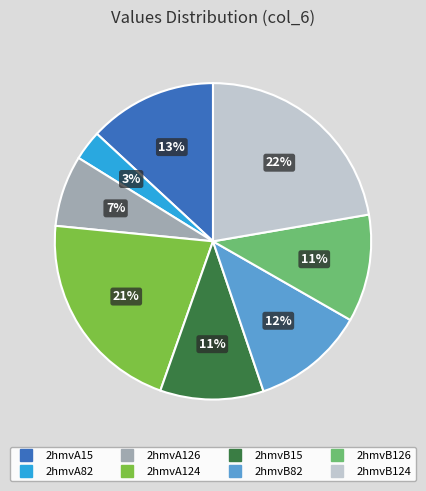

What is the largest slice in the pie chart?

2hmvB124